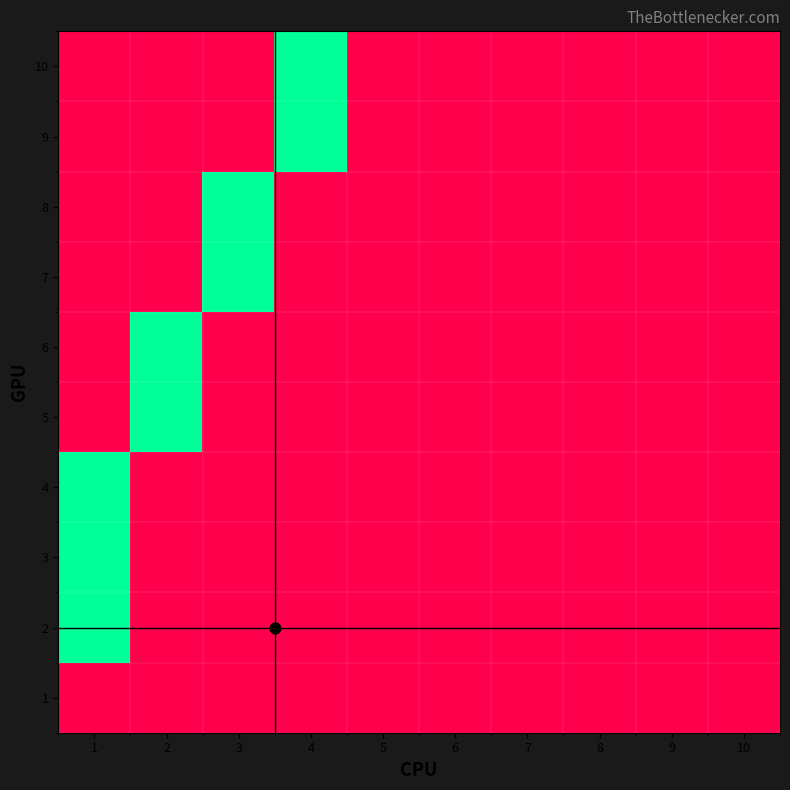

Reading left to right, what are all the values shown in this chart?

1: 1=0	2=0	3=0	4=0	5=0	6=0	7=0	8=0	9=0	10=0
2: 1=1	2=0	3=0	4=0	5=0	6=0	7=0	8=0	9=0	10=0
3: 1=1	2=0	3=0	4=0	5=0	6=0	7=0	8=0	9=0	10=0
4: 1=1	2=0	3=0	4=0	5=0	6=0	7=0	8=0	9=0	10=0
5: 1=0	2=1	3=0	4=0	5=0	6=0	7=0	8=0	9=0	10=0
6: 1=0	2=1	3=0	4=0	5=0	6=0	7=0	8=0	9=0	10=0
7: 1=0	2=0	3=1	4=0	5=0	6=0	7=0	8=0	9=0	10=0
8: 1=0	2=0	3=1	4=0	5=0	6=0	7=0	8=0	9=0	10=0
9: 1=0	2=0	3=0	4=1	5=0	6=0	7=0	8=0	9=0	10=0
10: 1=0	2=0	3=0	4=1	5=0	6=0	7=0	8=0	9=0	10=0